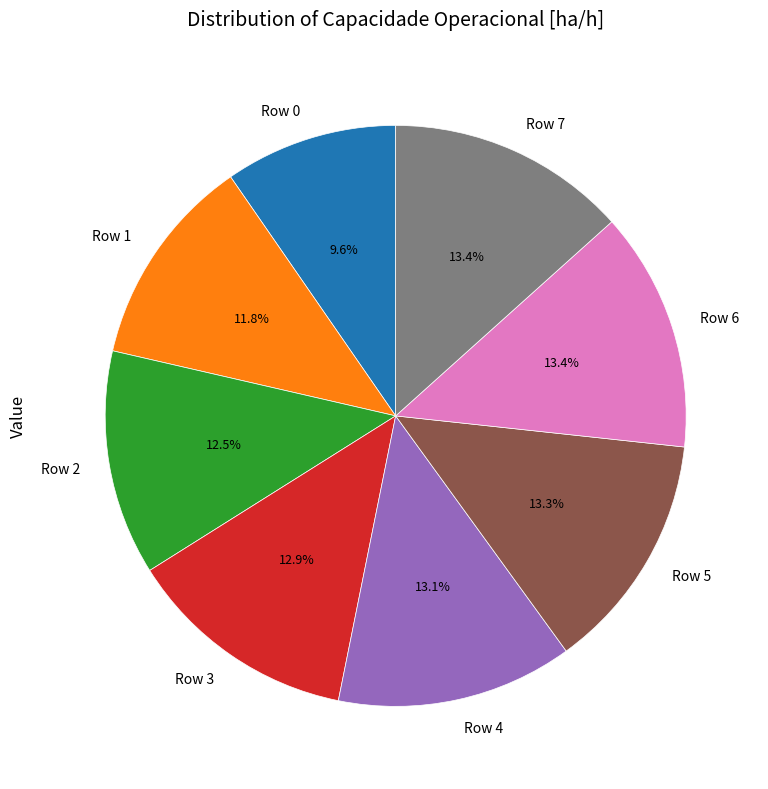

Which slice is the smallest?

Row 0